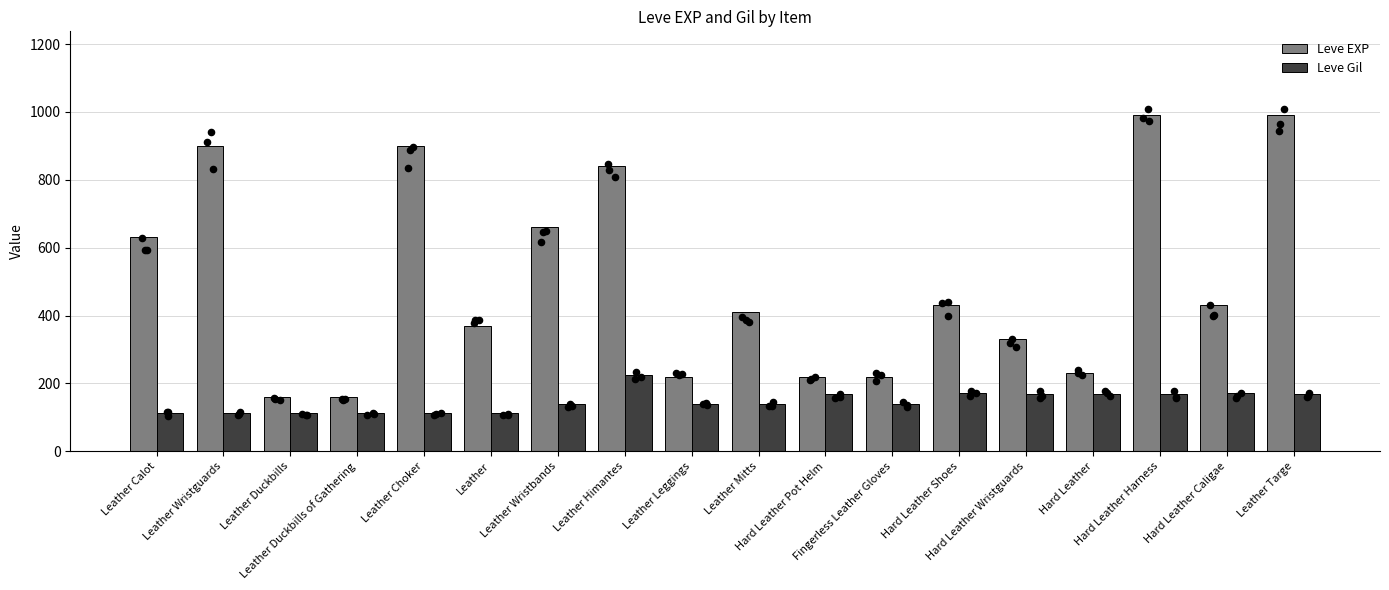

Which series contains the highest Y value?

Leve EXP